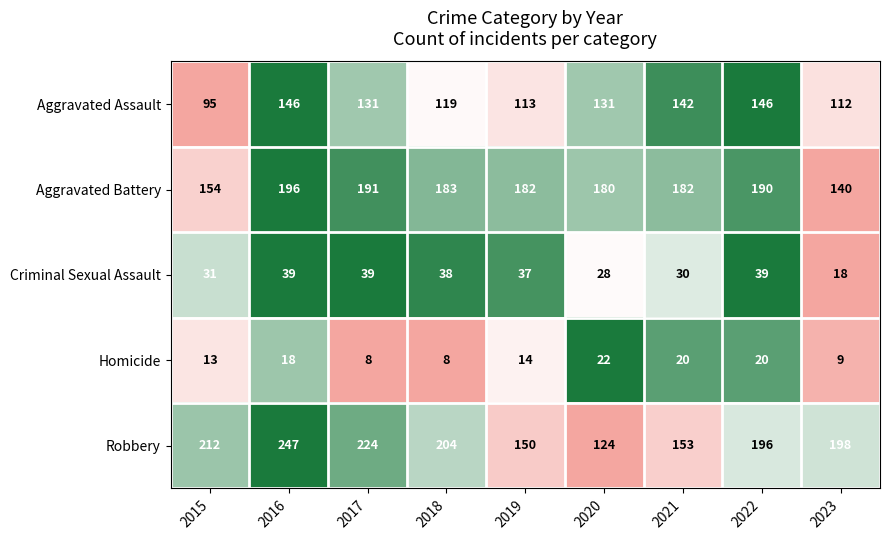

Between 2016 and 2017, which series saw the biggest shift?

Robbery